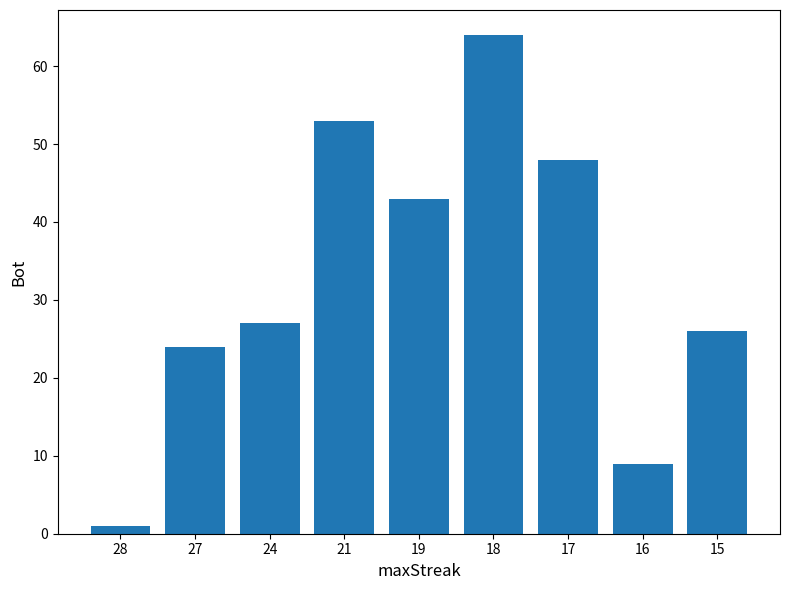

At which label is the value closest to 32?

24